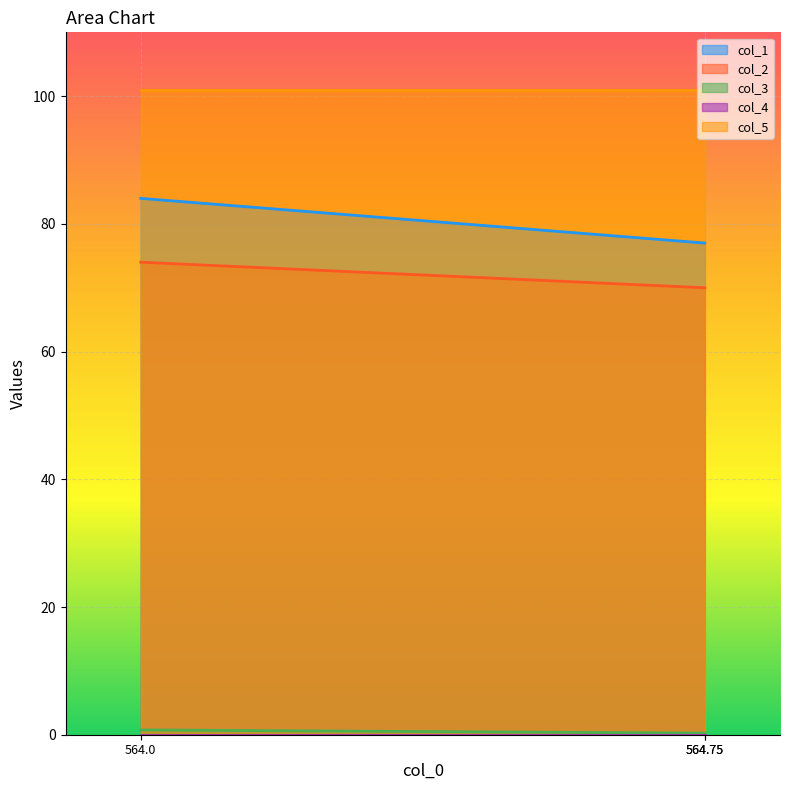

What is the approximate value of col_2 at 564.75?

70.0